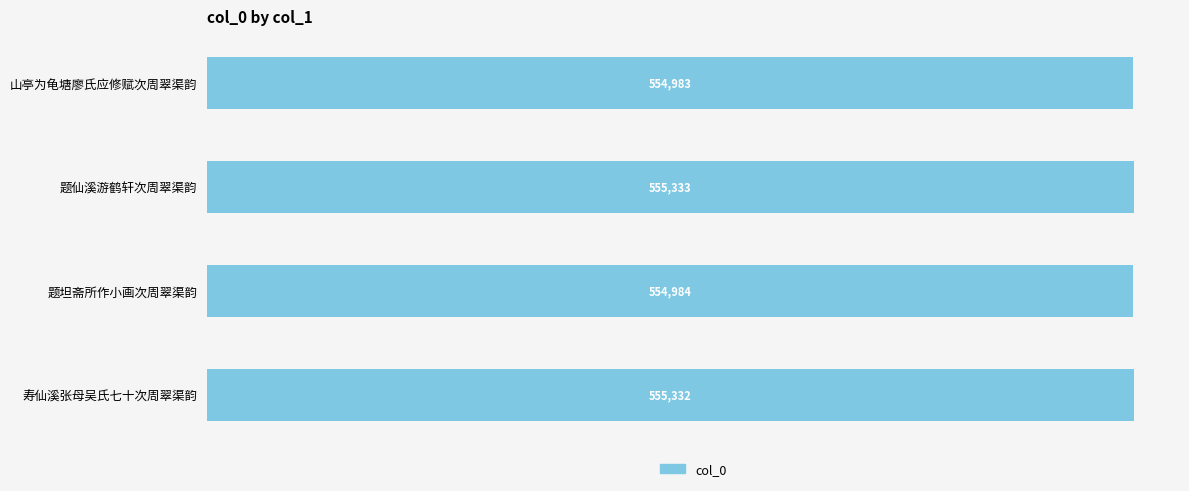

Are the bars grouped side by side (vs. stacked)?

No